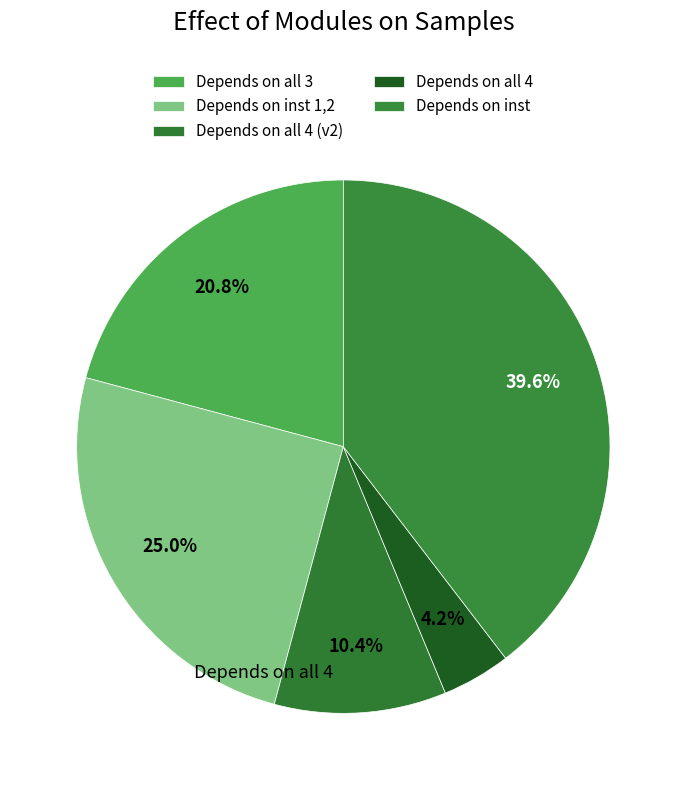

How many slices are in this pie chart?

5